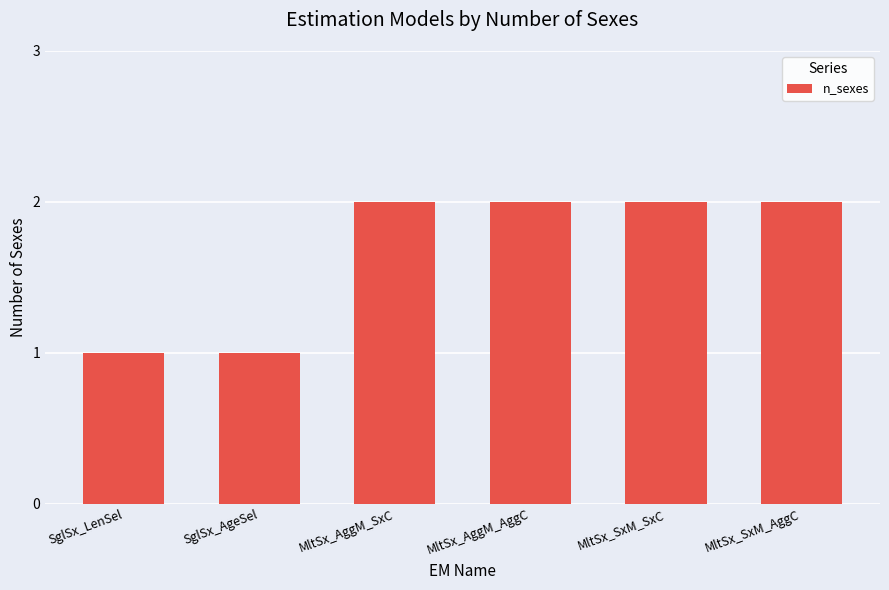

How many data points are less than 2?

2